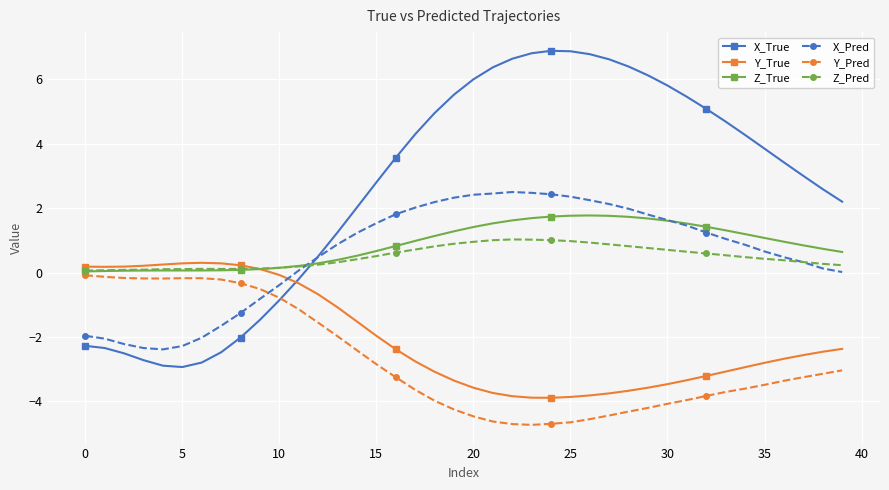

Which series has the largest total across all categories?

X_True